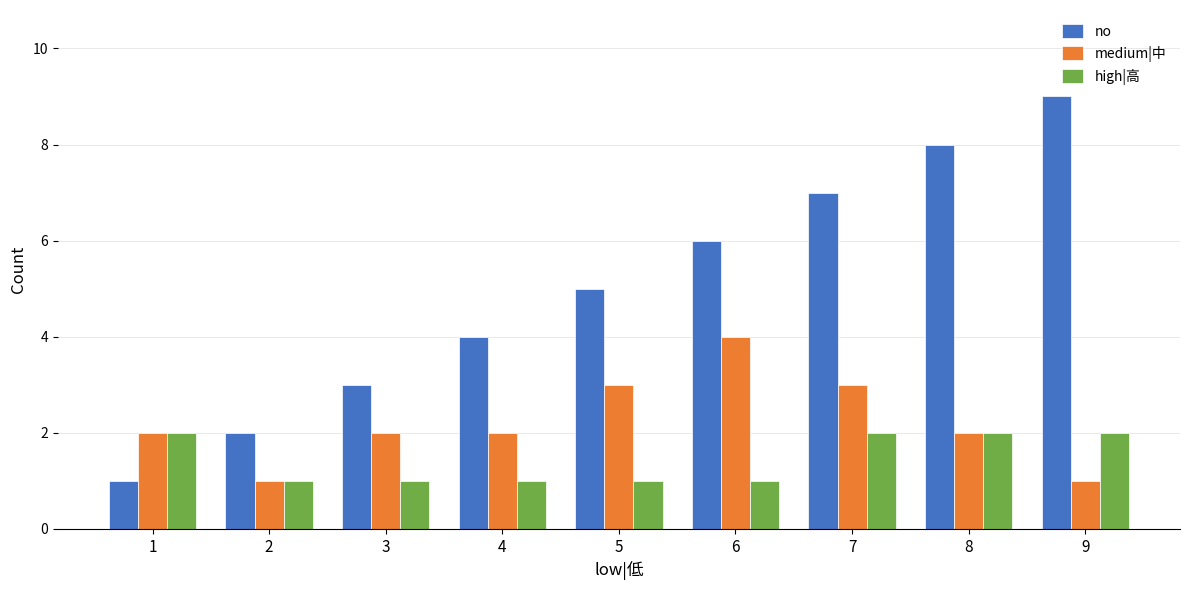

What is the difference between the medium|中 values at 6 and 3?

2